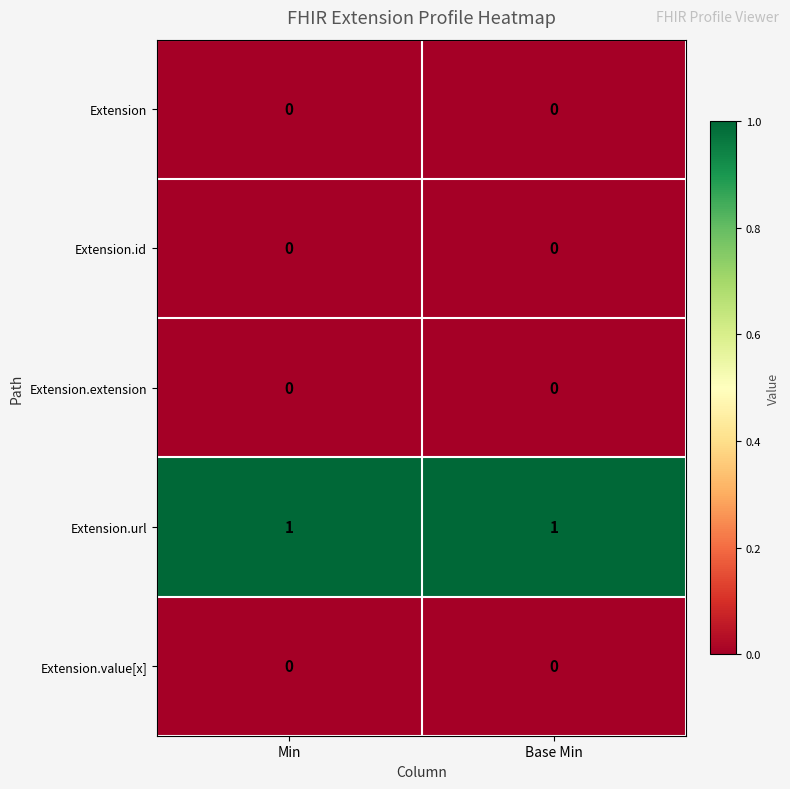

Which series has the largest total across all categories?

Extension.url